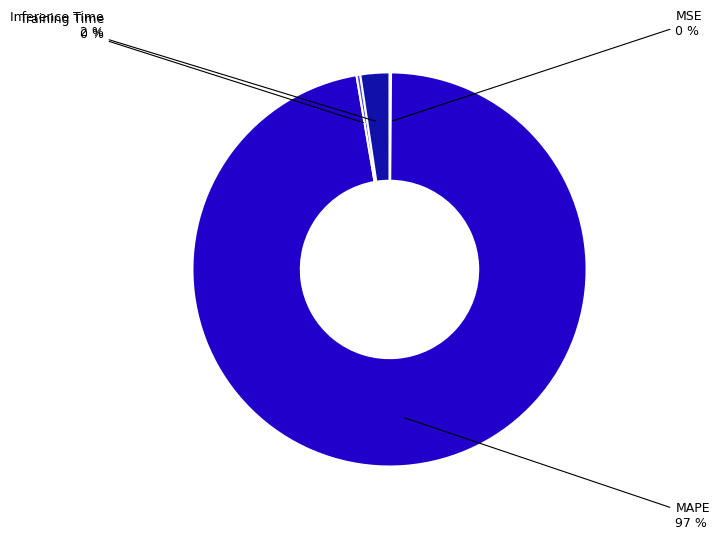

Is MAPE the majority of the pie?

Yes